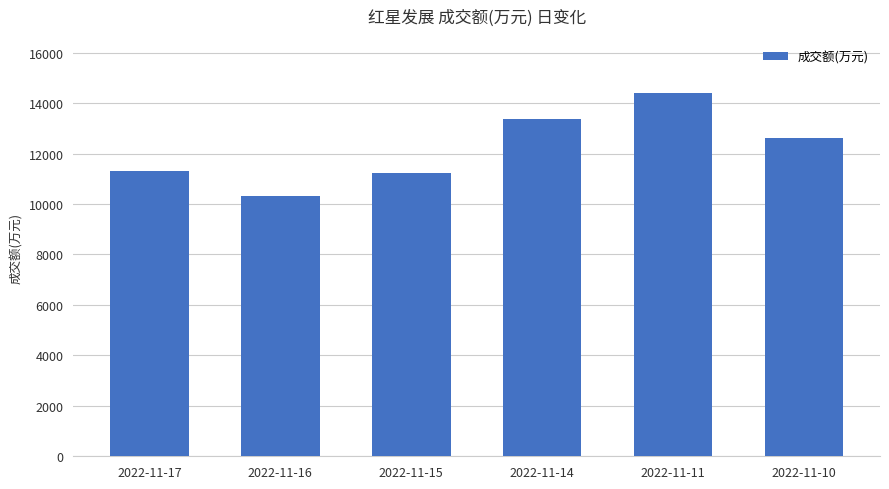

The value at 2022-11-15 is 11222. True or false?

True